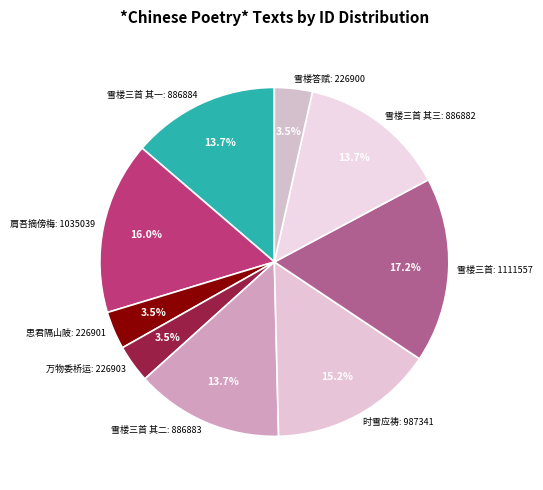

Is 雪楼三首 其一: 886884 the majority of the pie?

No